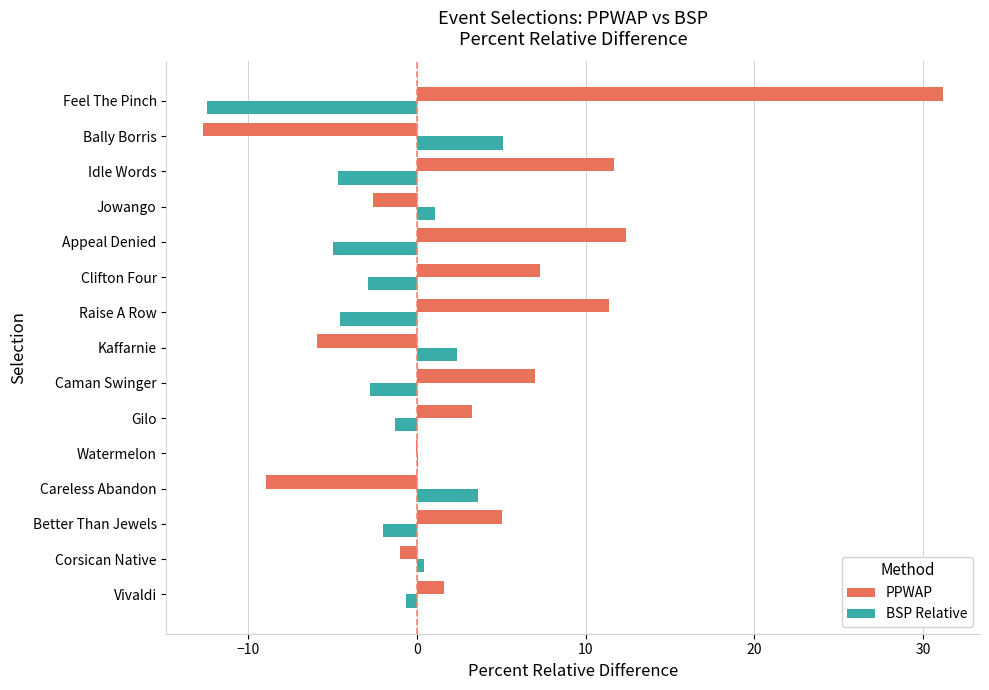

What is the average value of the PPWAP series?

4.0